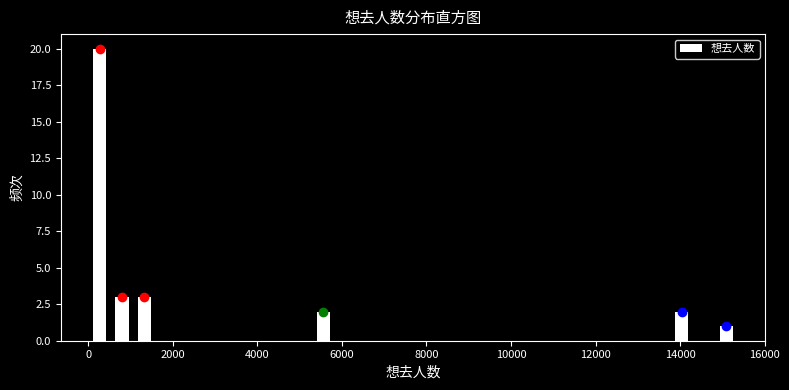

Around what value on the x-axis is the tallest bar? Give the approximate position of its centre, as read against the axis.

200